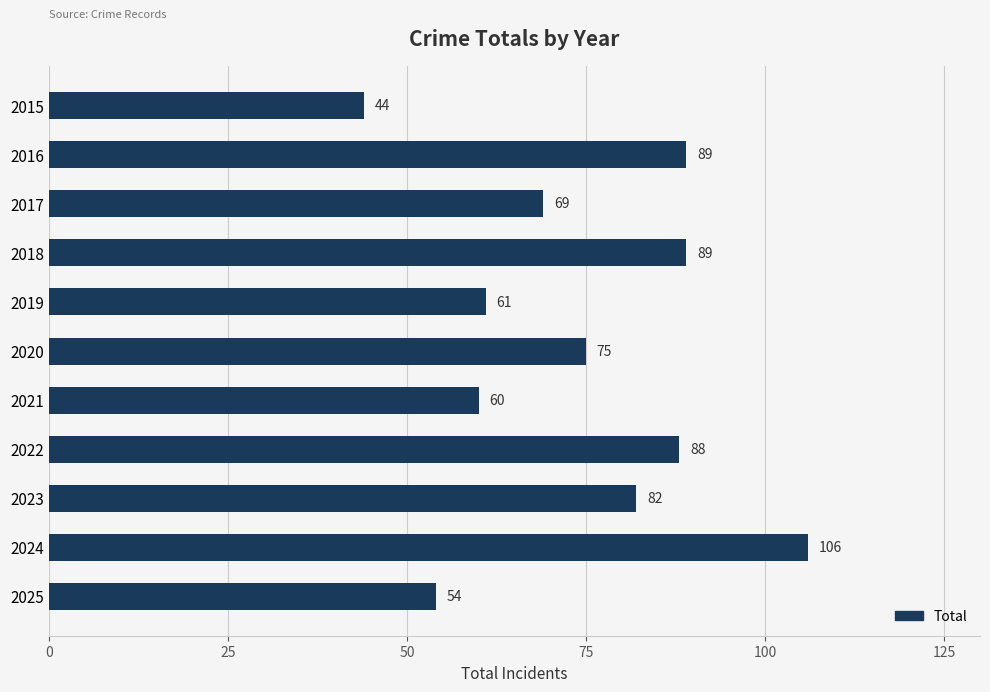

Are the bars horizontal?

Yes